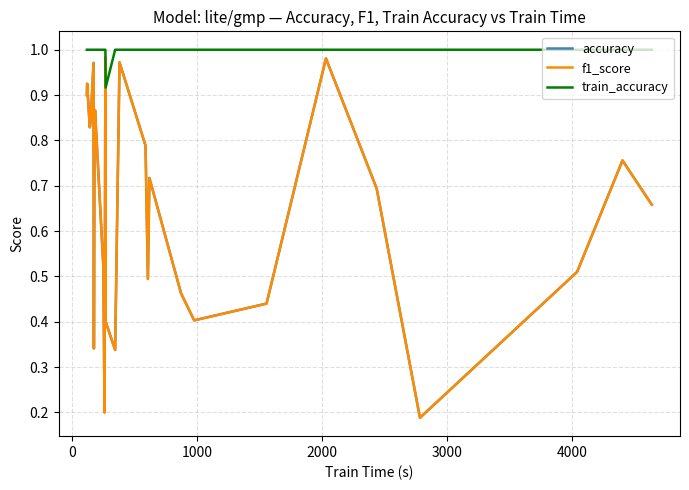

Which series has the largest total across all categories?

train_accuracy